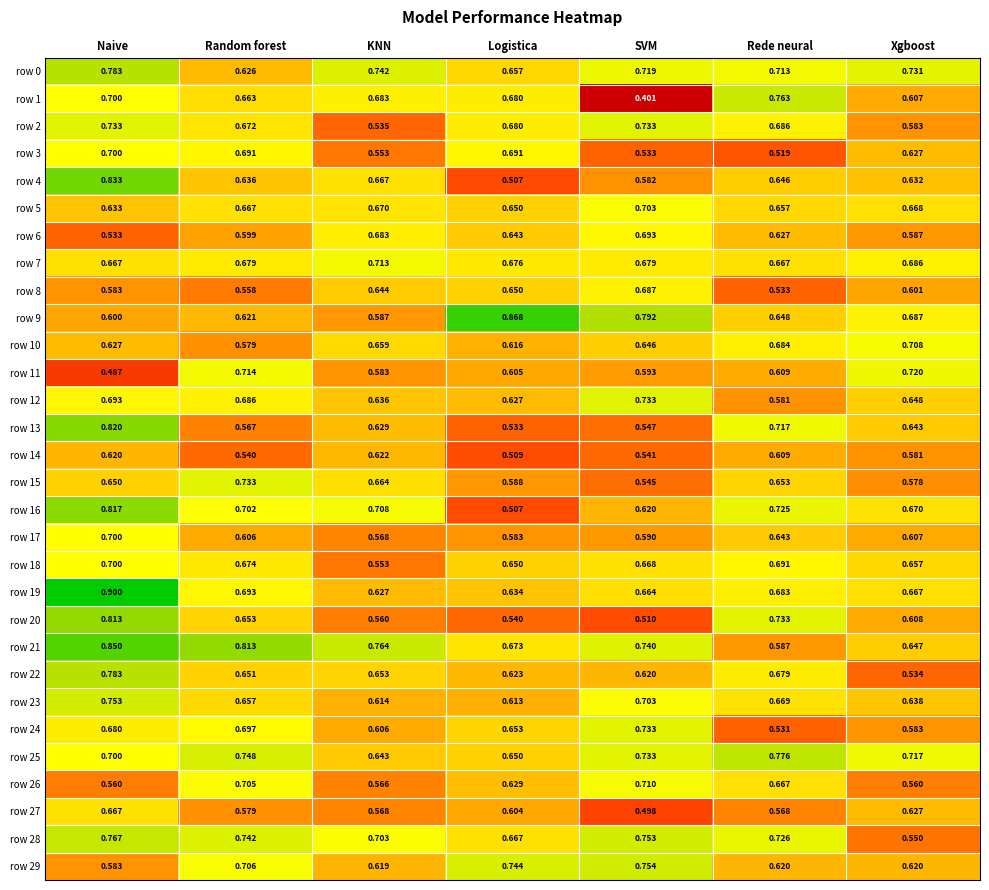

At how many categories does at least one series exceed 0?

7